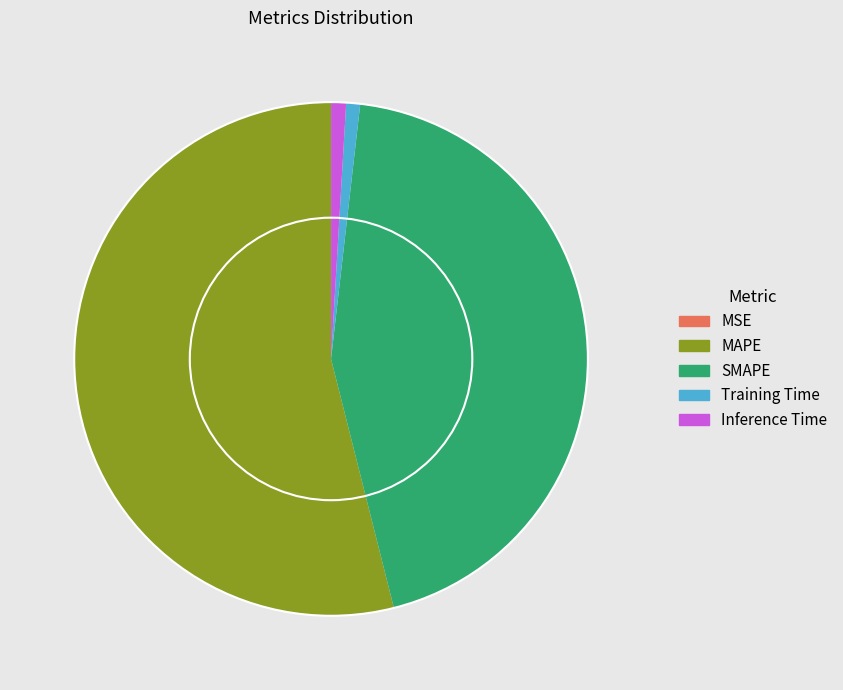

Which has a higher value, SMAPE or Training Time?

SMAPE